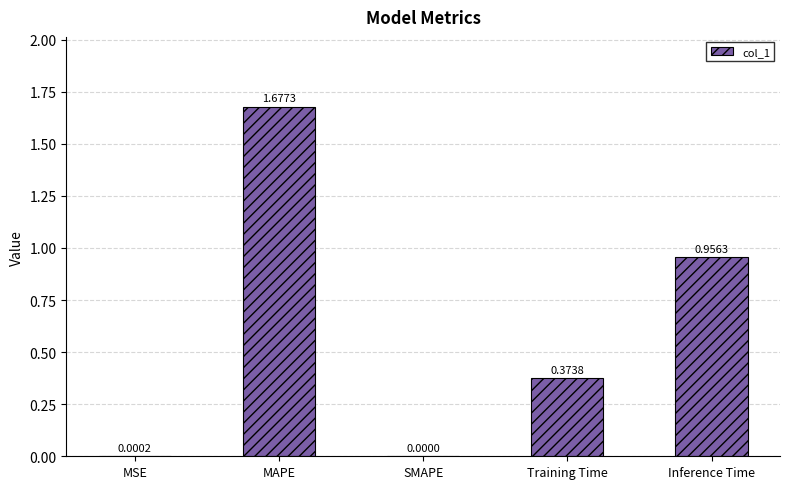

Are the bars horizontal?

No